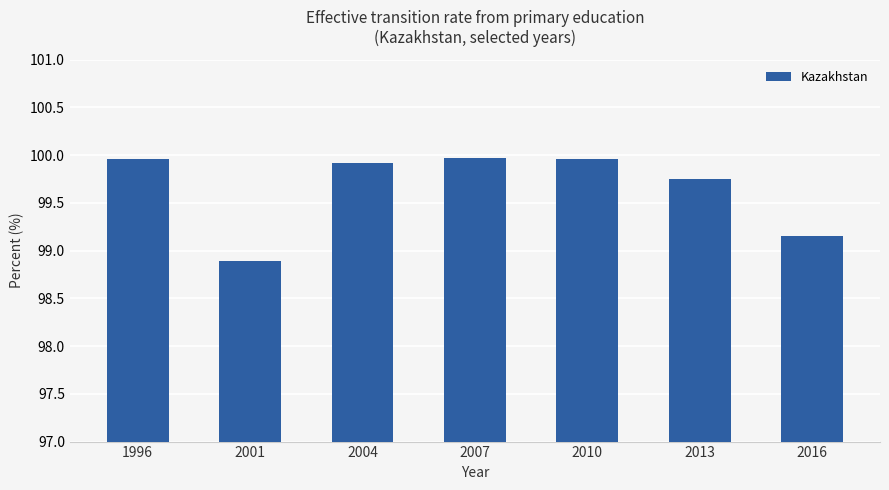

Which category has the lowest value across all series?

2001